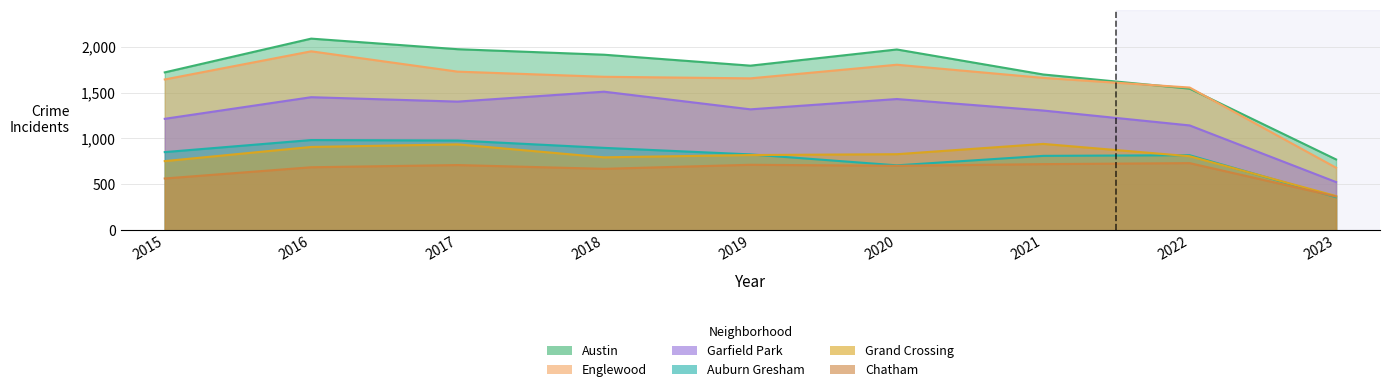

True or false: Auburn Gresham and Austin cross at least once.

False